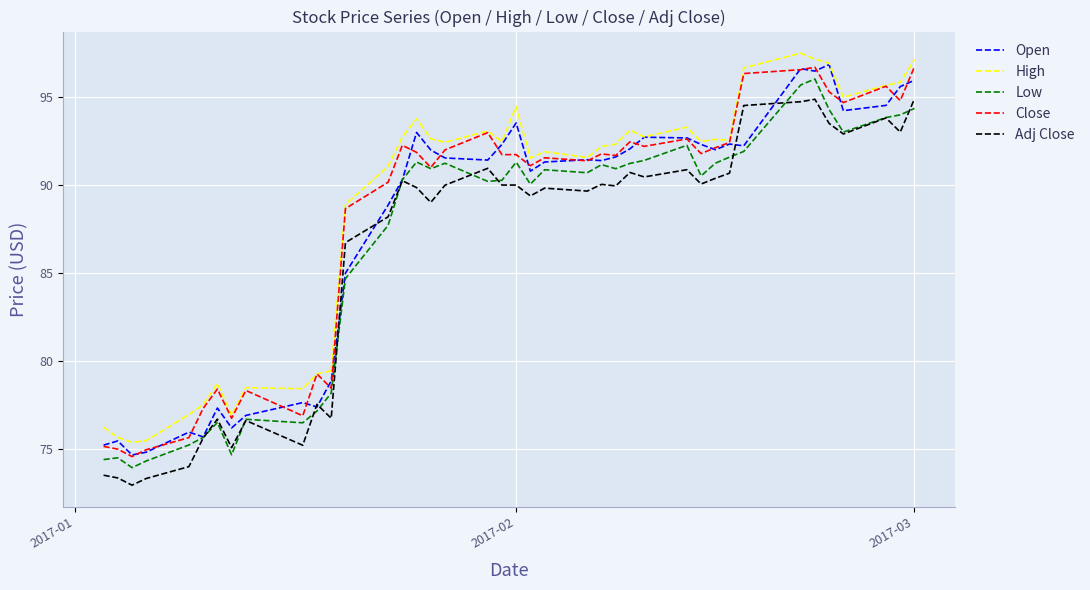

What is the maximum value shown in the chart?

97.5